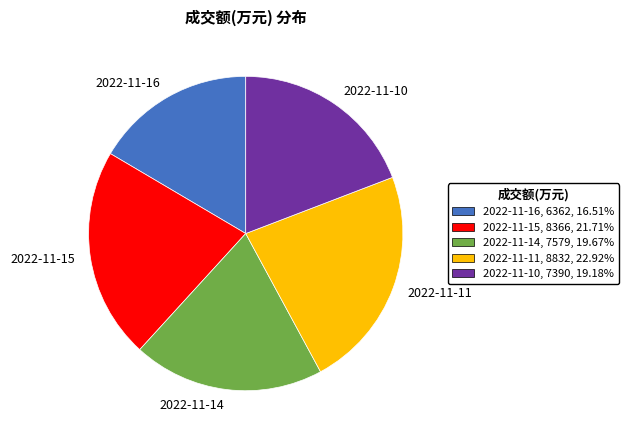

What is the smallest slice in the pie chart?

2022-11-16